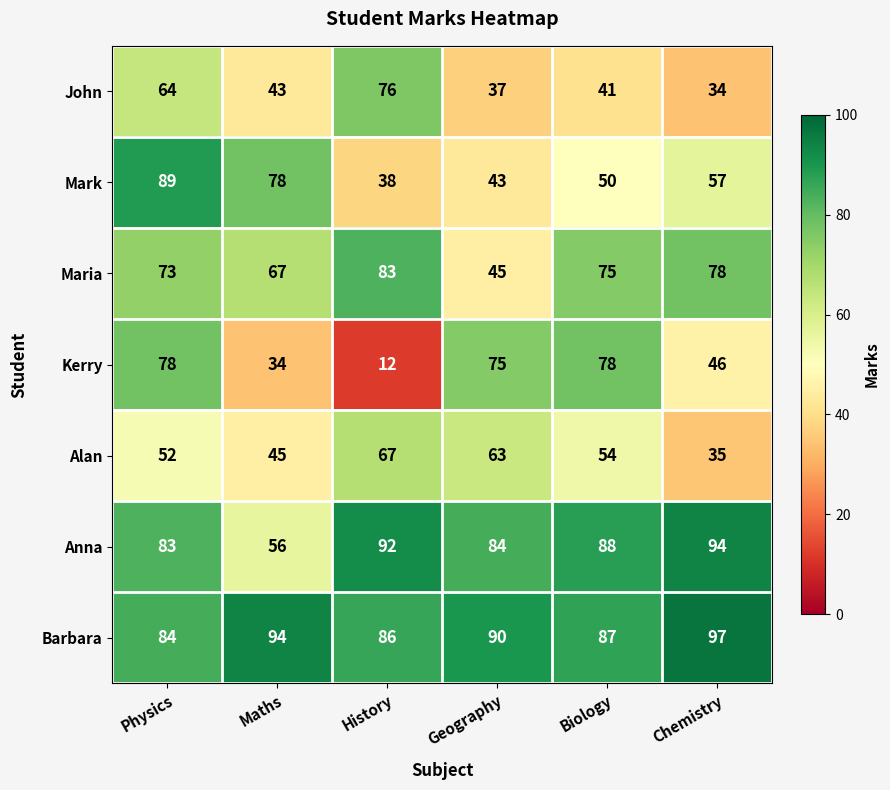

Rank the series at Biology from lowest to highest value.

John, Mark, Alan, Maria, Kerry, Barbara, Anna